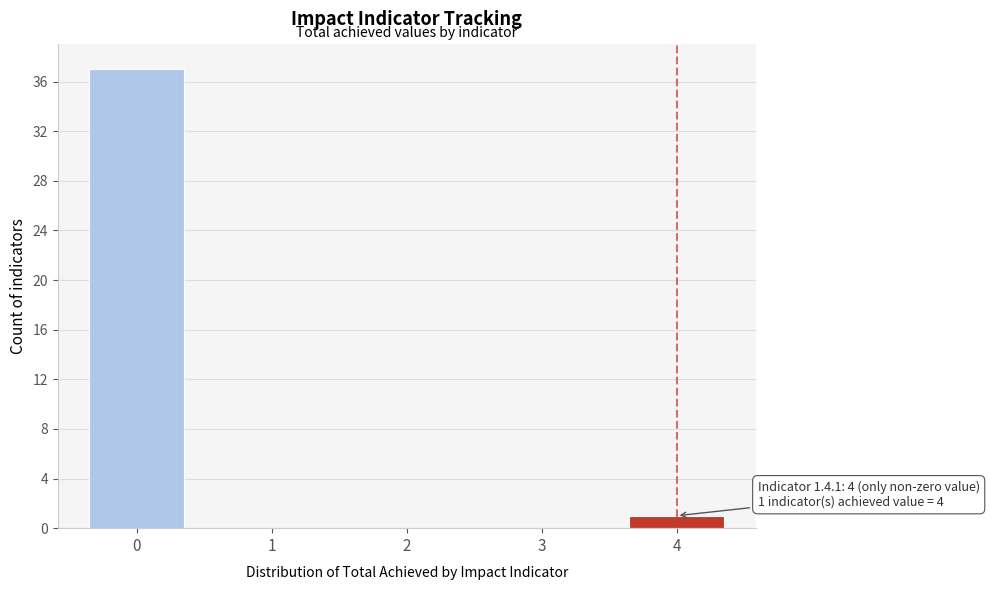

Reading right to left, extract all data points from this chart.

4=1	3=0	2=0	1=0	0=37